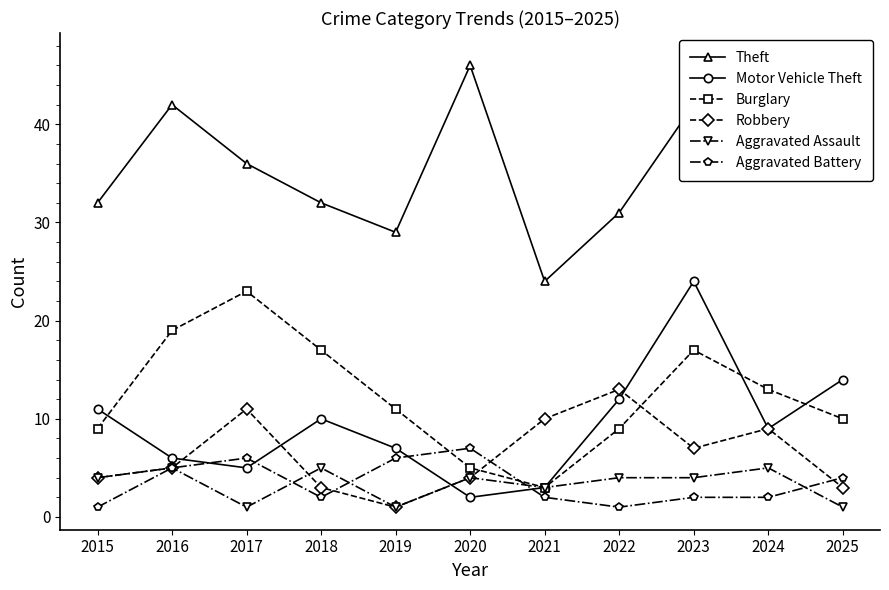

The Motor Vehicle Theft series shows 6 at 2016. True or false?

True